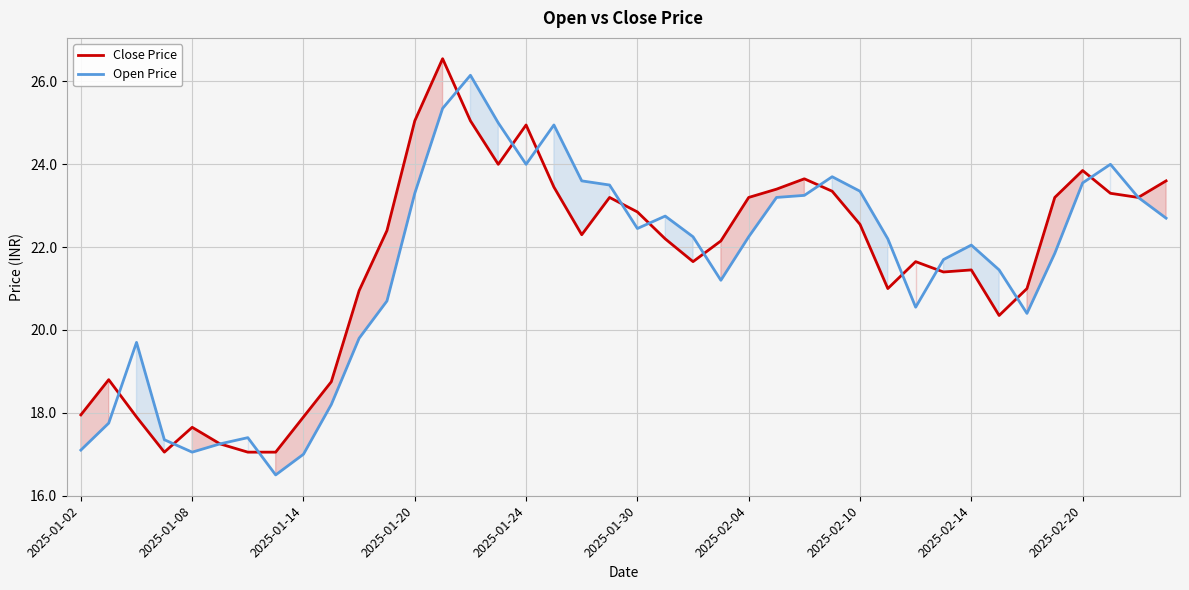

List the series in order of their peak value, lowest first.

Open Price, Close Price